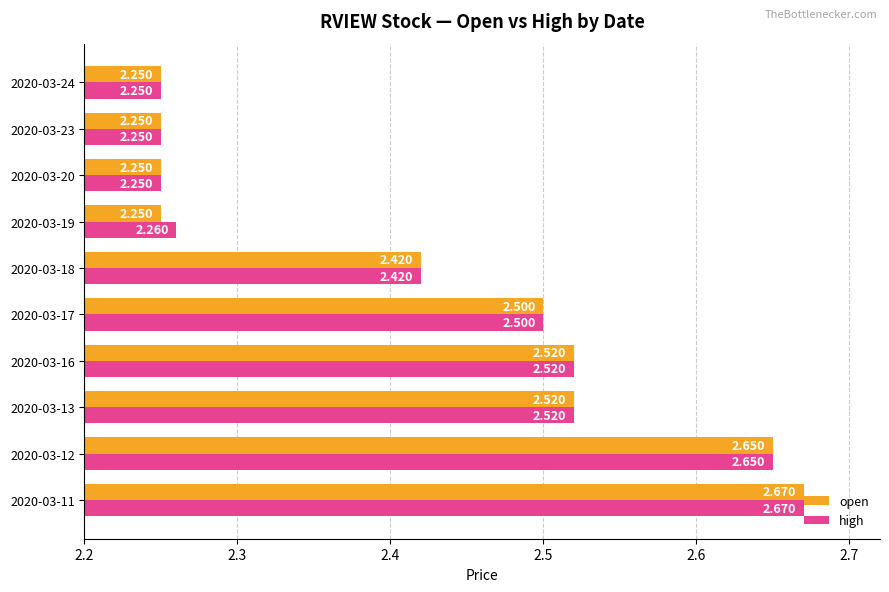

Which label corresponds to the largest value in the chart?

2020-03-11